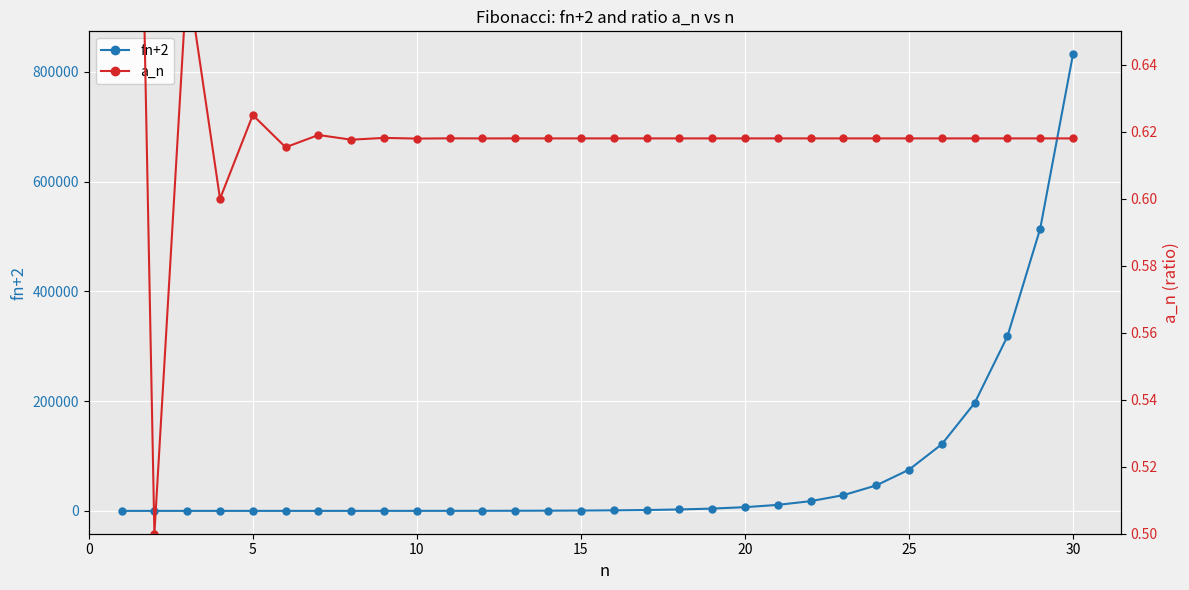

Which series has the widest spread of values?

fn+2